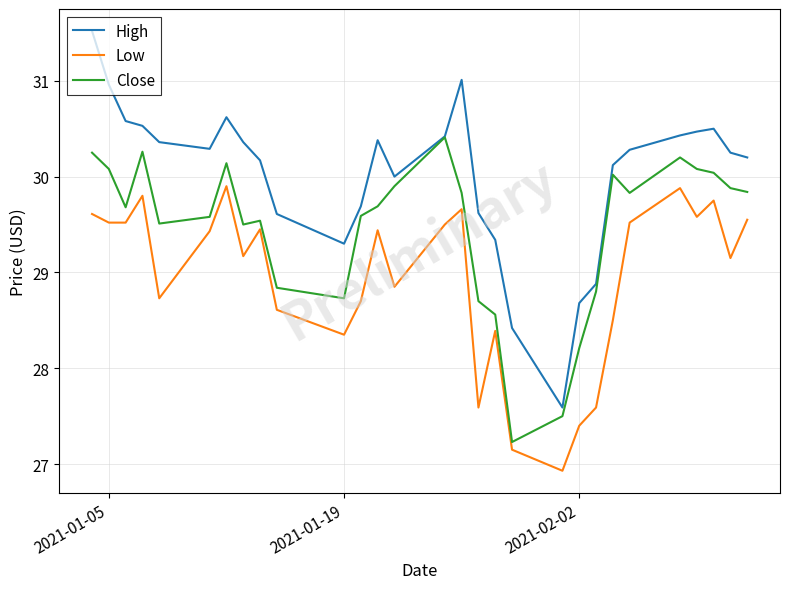

Which series has the largest total across all categories?

High